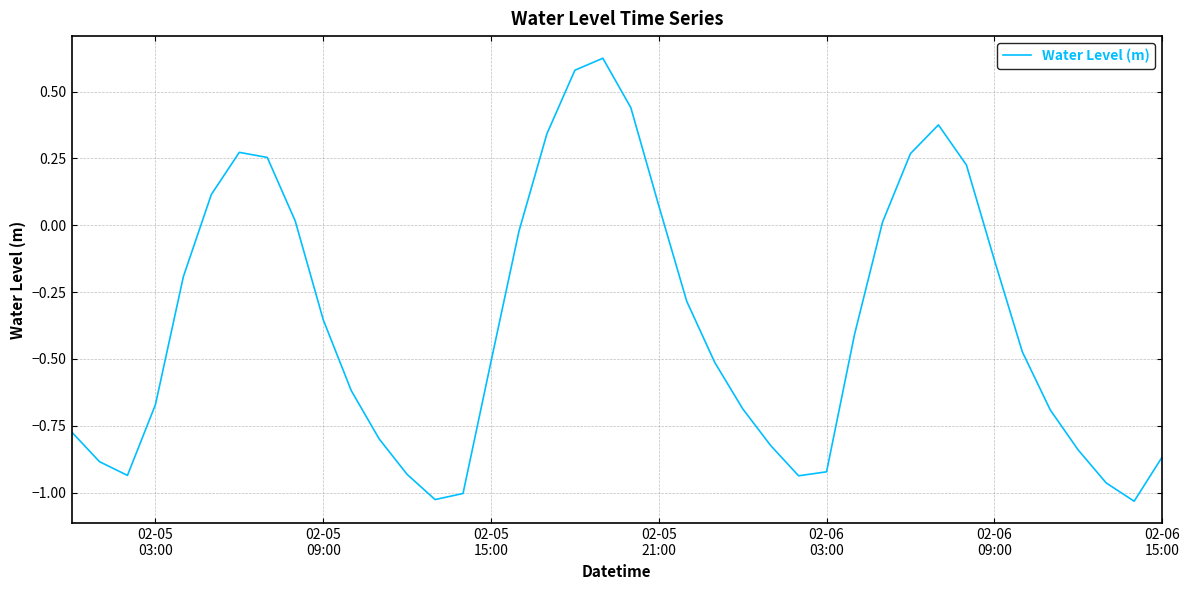

What is the difference between the maximum and minimum values?

1.7